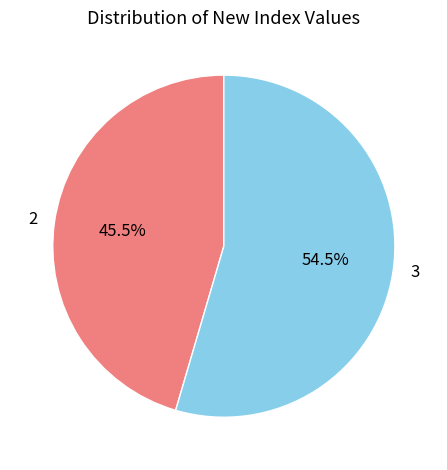

Is there any slice that represents more than half of the pie?

Yes